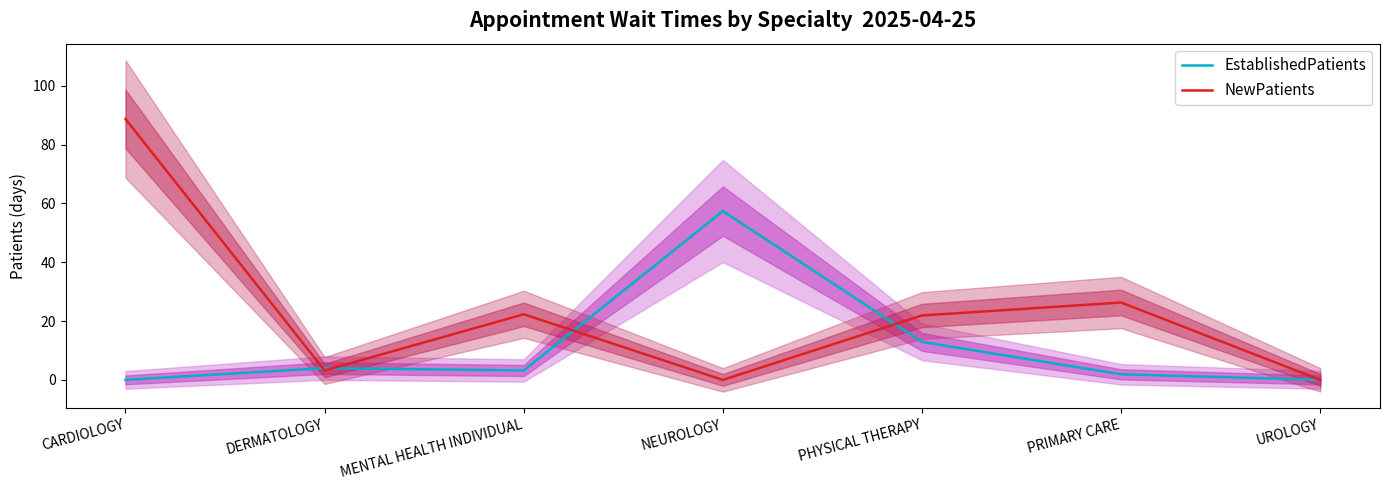

Reading right to left, list all the values displayed in this chart.

EstablishedPatients: 0.0	1.9	12.9	57.4	3.2	4.0	0.0
NewPatients: 0.0	26.3	21.9	0.0	22.3	3.2	88.7